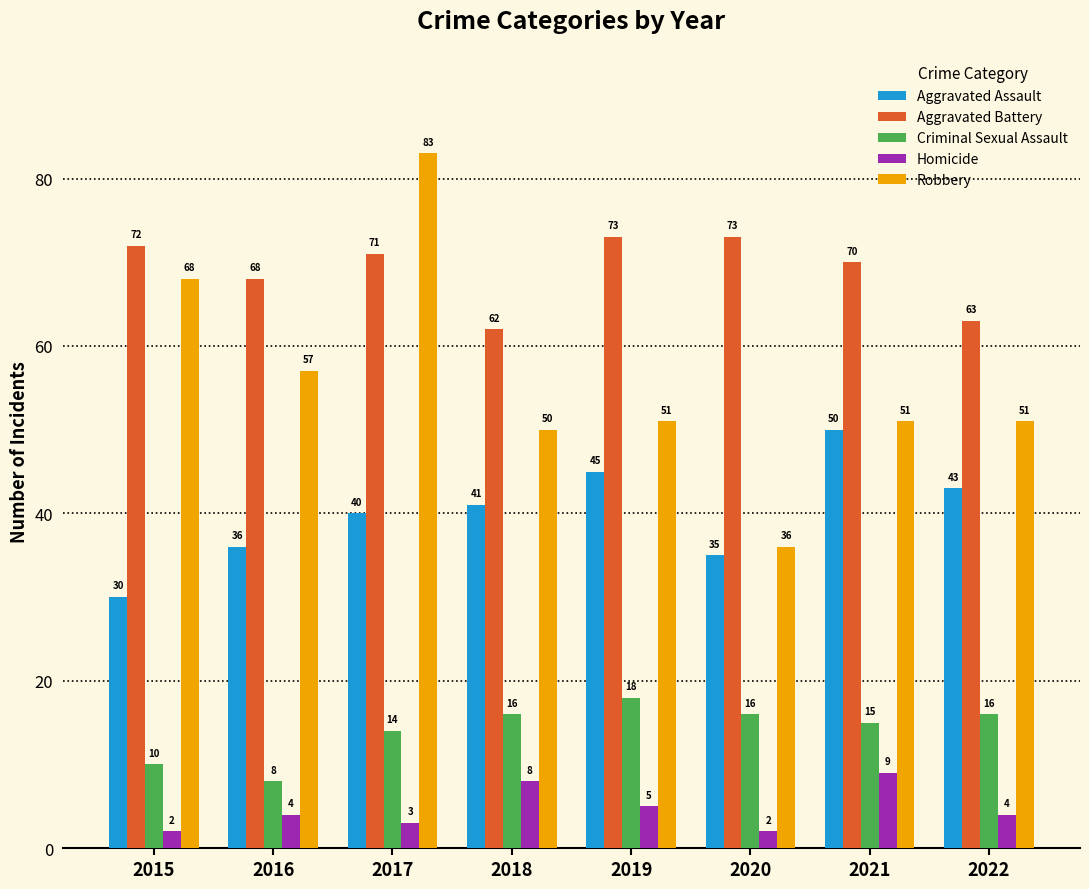

What is the highest value of the Aggravated Assault series?

50